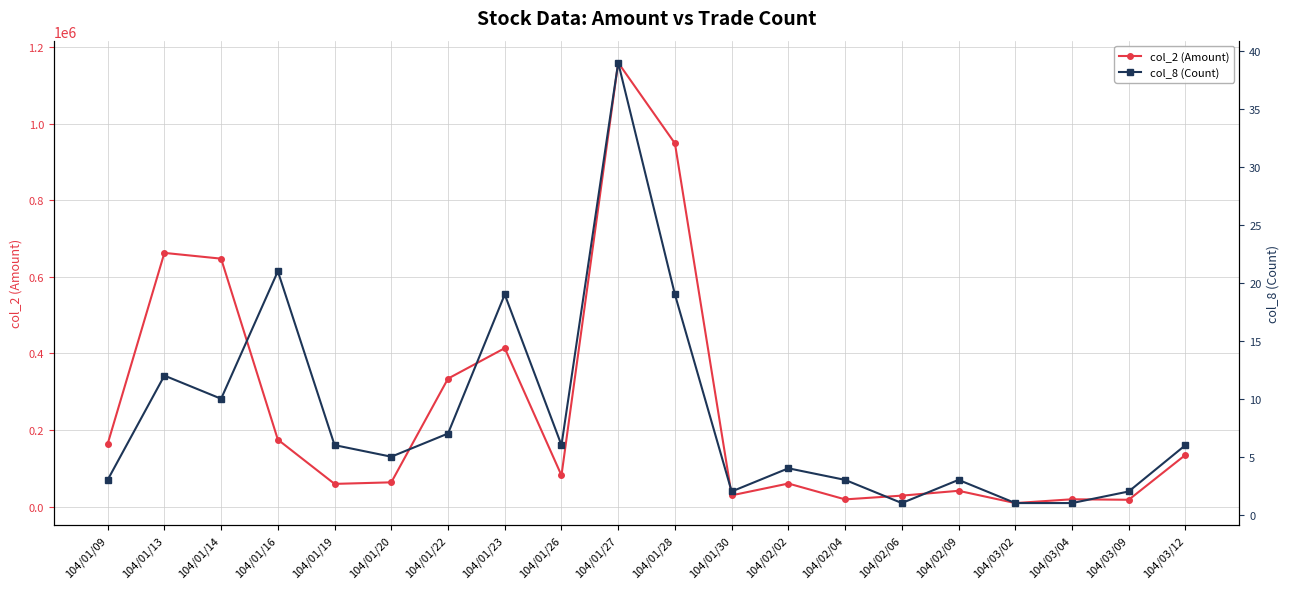

How many values in the col_8 (Count) series are below 6?

10